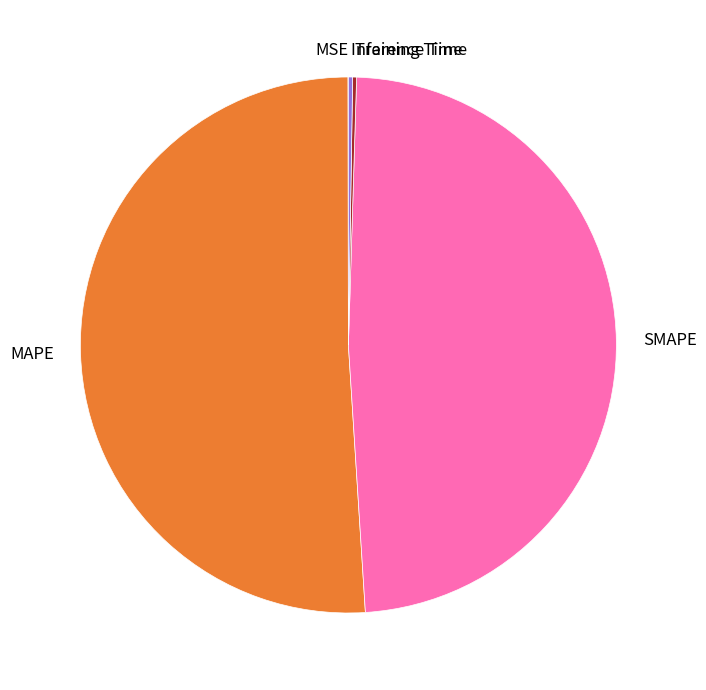

The SMAPE slice represents 61% of the pie. True or false?

False